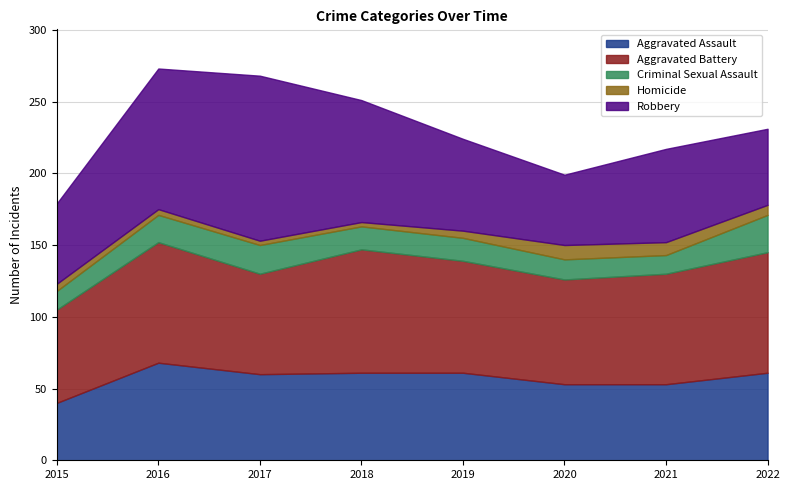

Does the chart display data point markers on the line(s)?

No